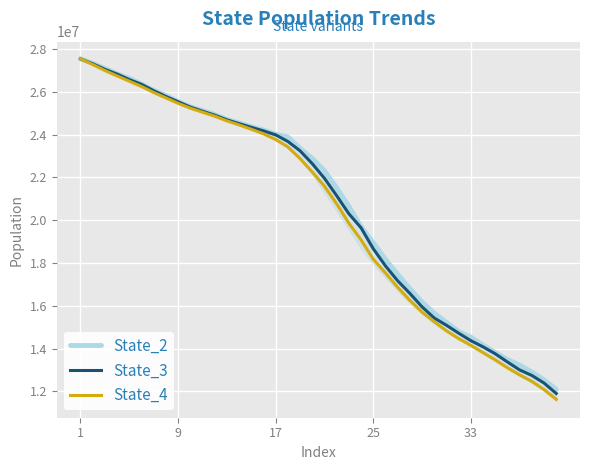

What is the value of the State_4 point at the 28th from the left?

16255497.7